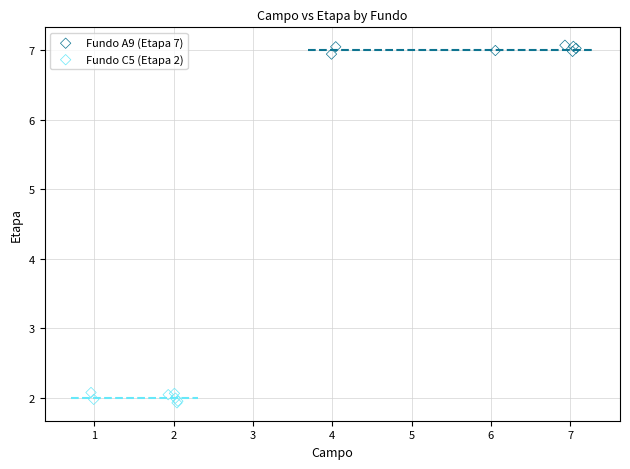

Which series contains the highest Y value?

Fundo A9 (Etapa 7)